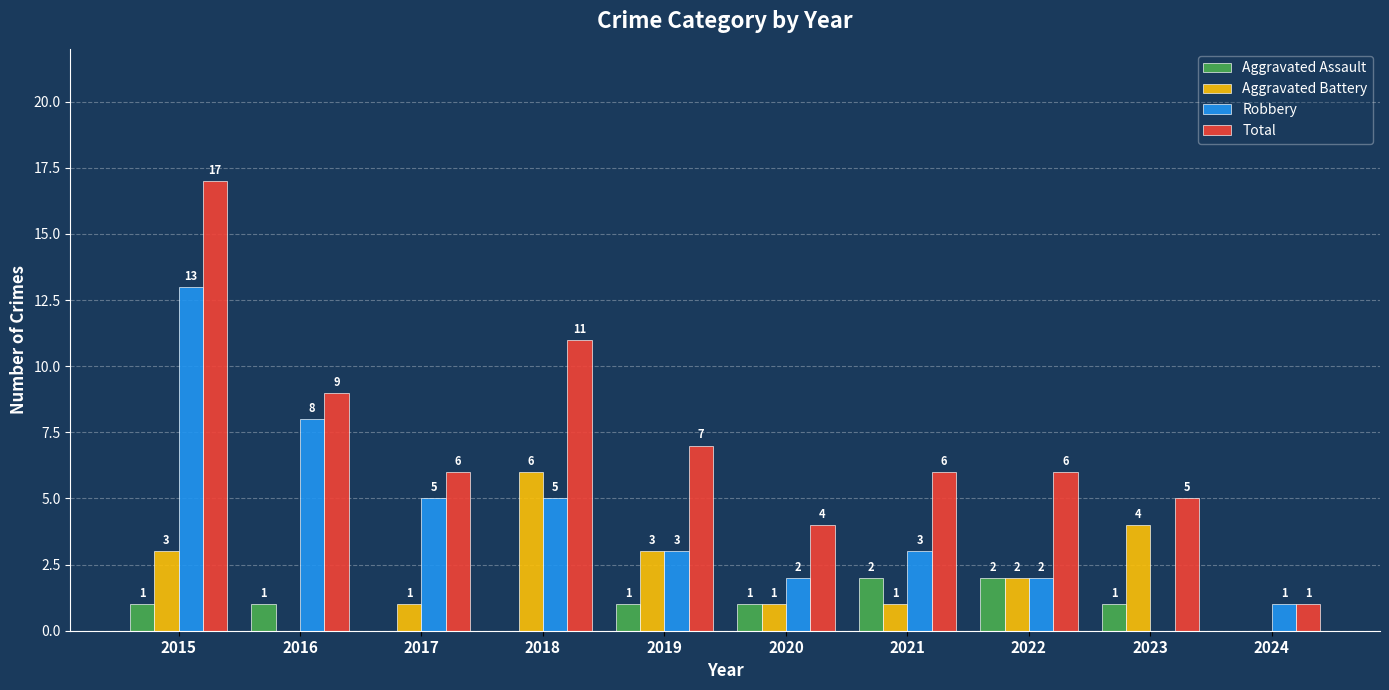

Are the bars grouped side by side (vs. stacked)?

Yes